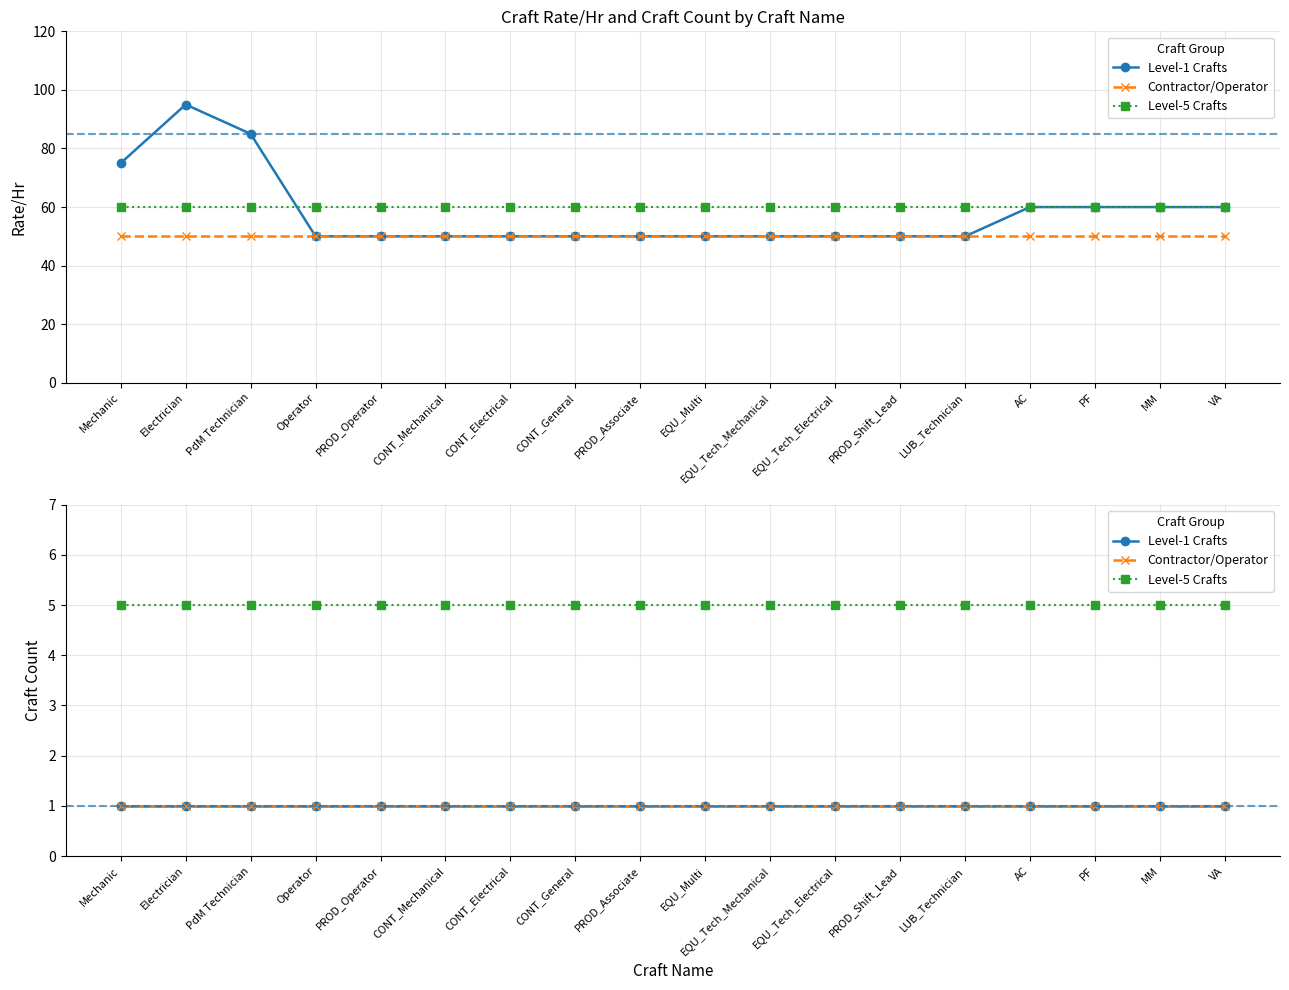

At which category is the sum across all series the highest?

Mechanic